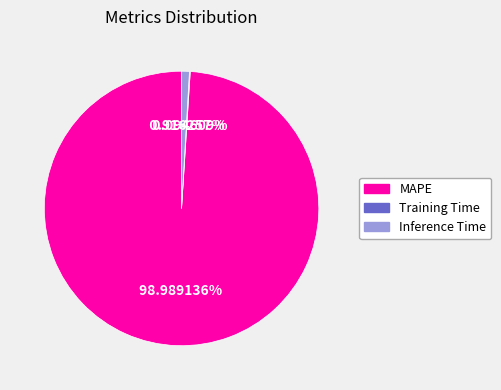

Which slice is the largest?

MAPE